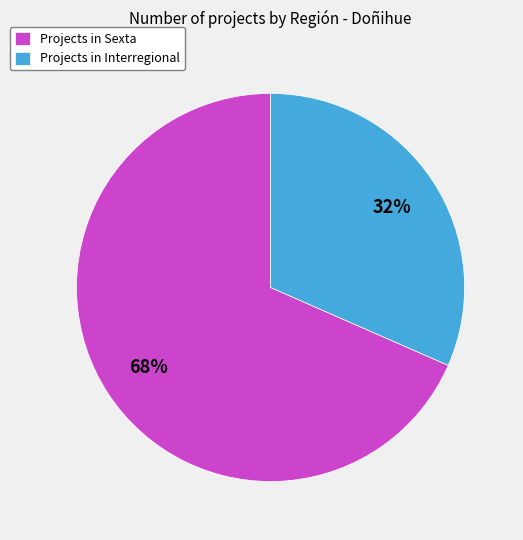

To the nearest percent, what is the combined percentage of Projects in Sexta and Projects in Interregional?

100%